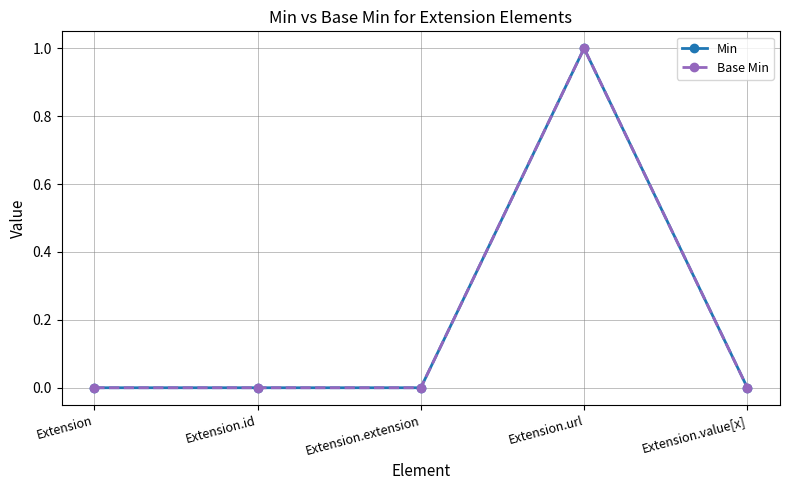

The Base Min series shows 0 at Extension.value[x]. True or false?

True